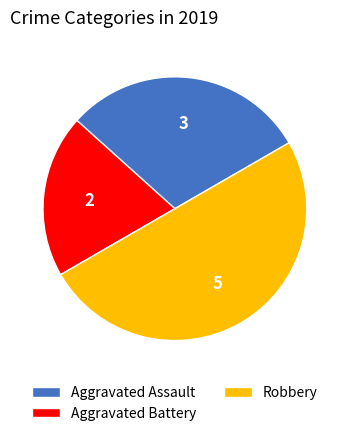

Rank the categories by value from lowest to highest.

Aggravated Battery, Aggravated Assault, Robbery